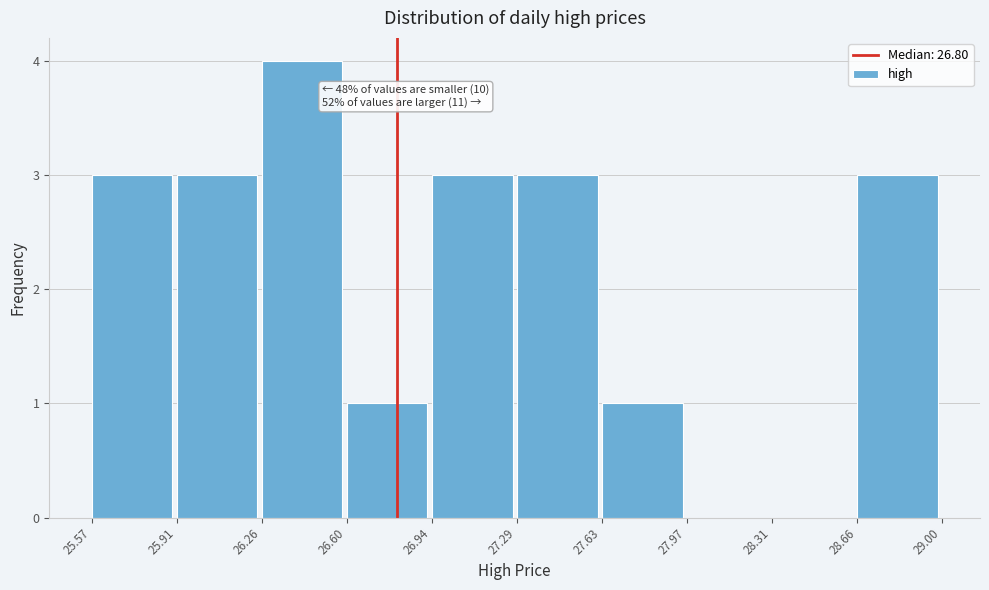

Over which range of the x-axis is the bar tallest?

26.26 to 26.60